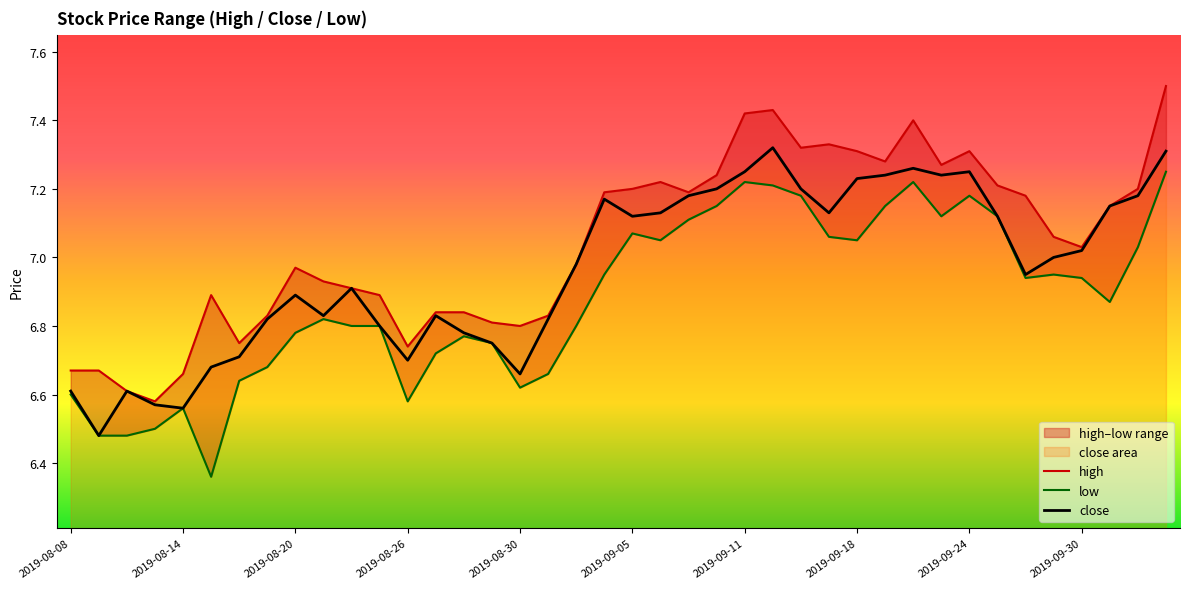

Which series has the largest total across all categories?

high